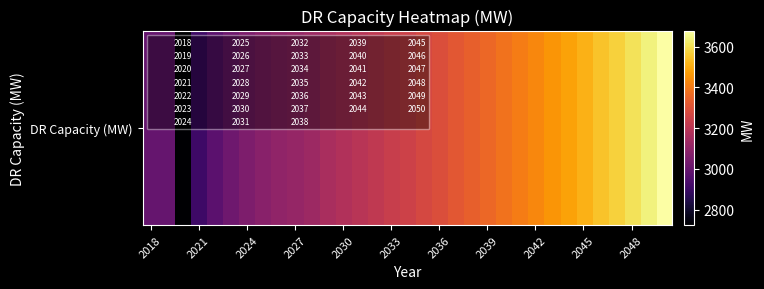

How many values exceed 3249?

17